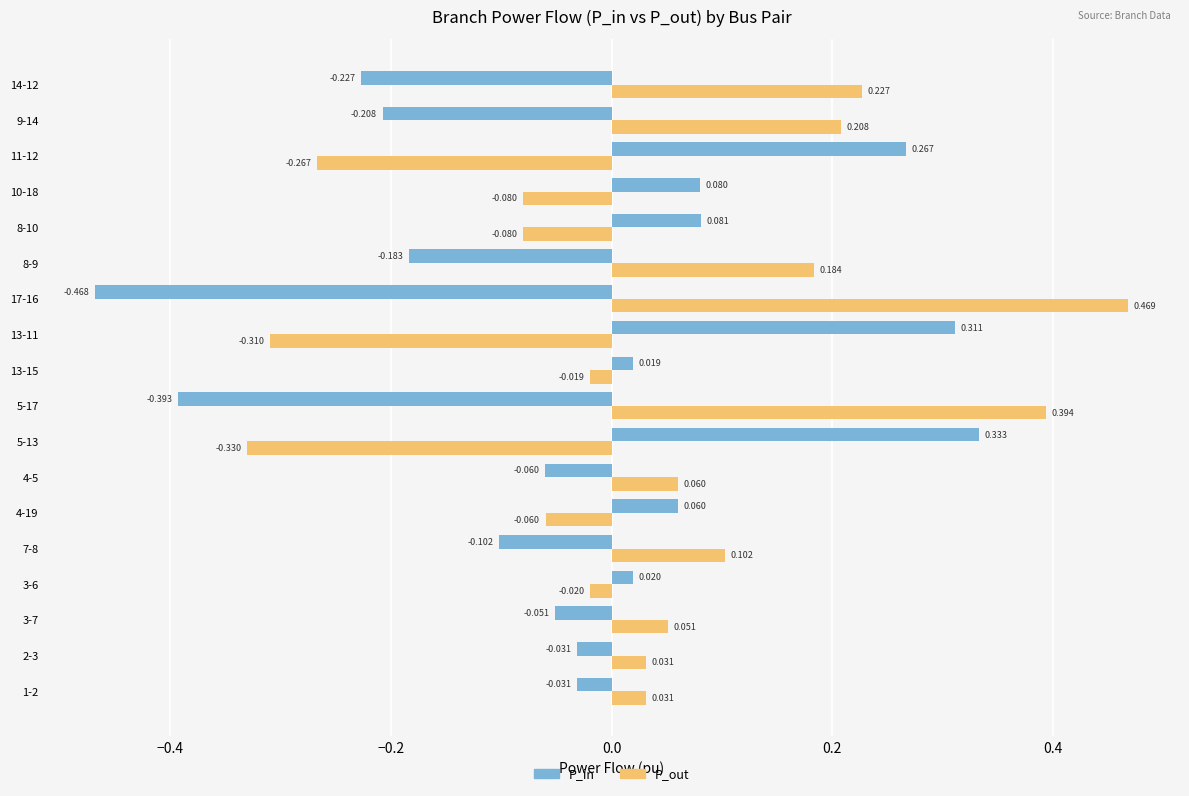

Between 5-13 and 8-9, which series saw the biggest shift?

P_in